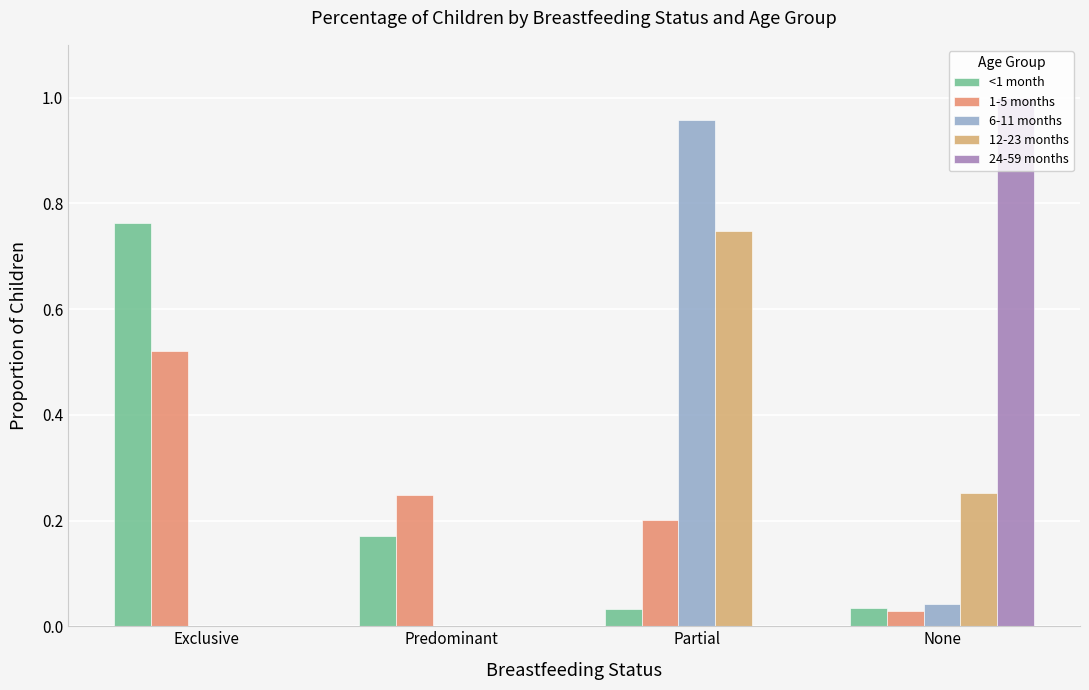

What is the label of the 2nd bar from the left?

Predominant